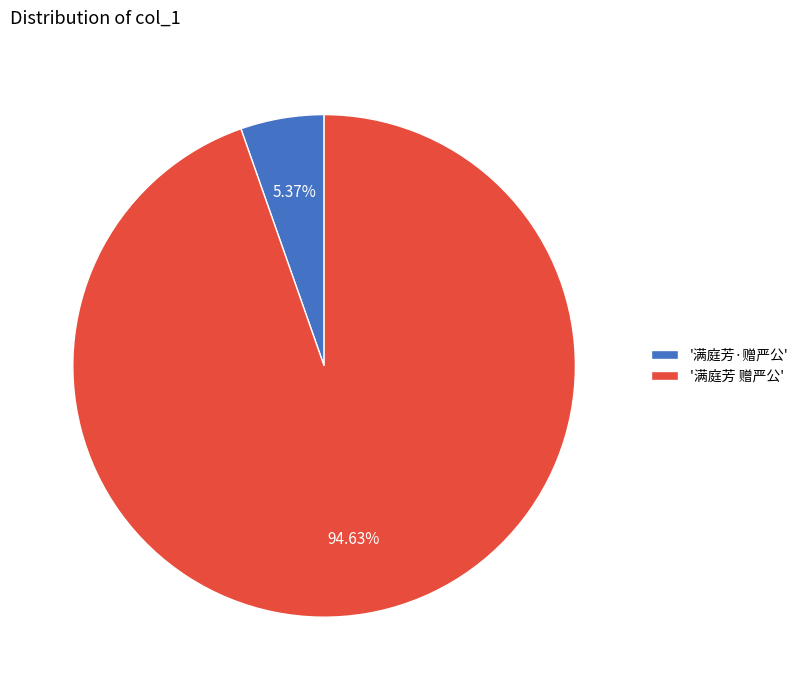

Count the number of slices in the pie.

2